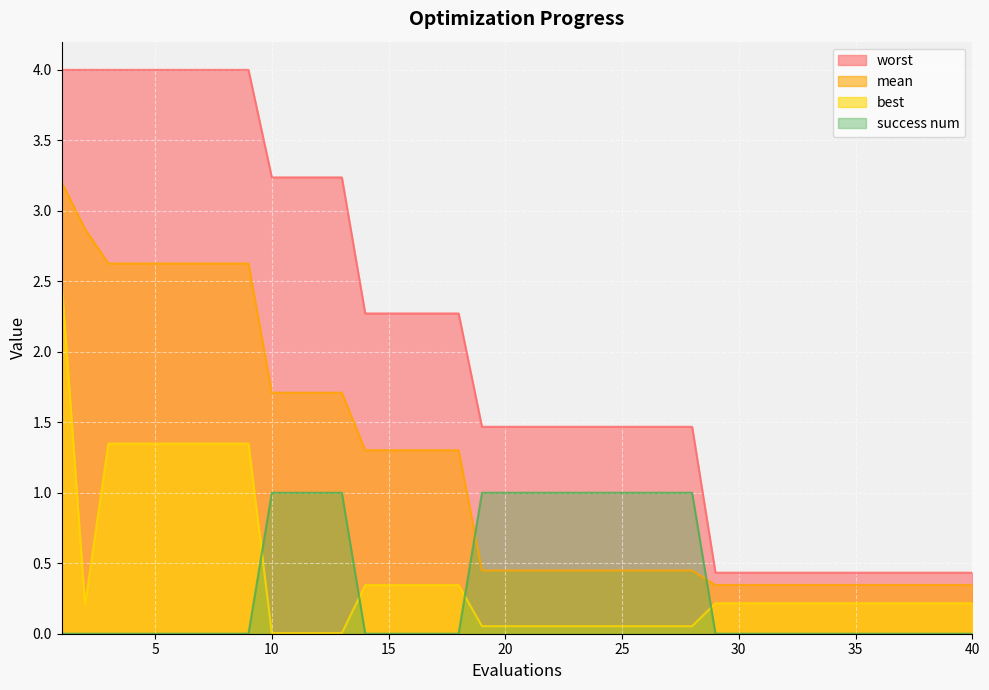

Is it true that best equals 0.3 at 35?

False